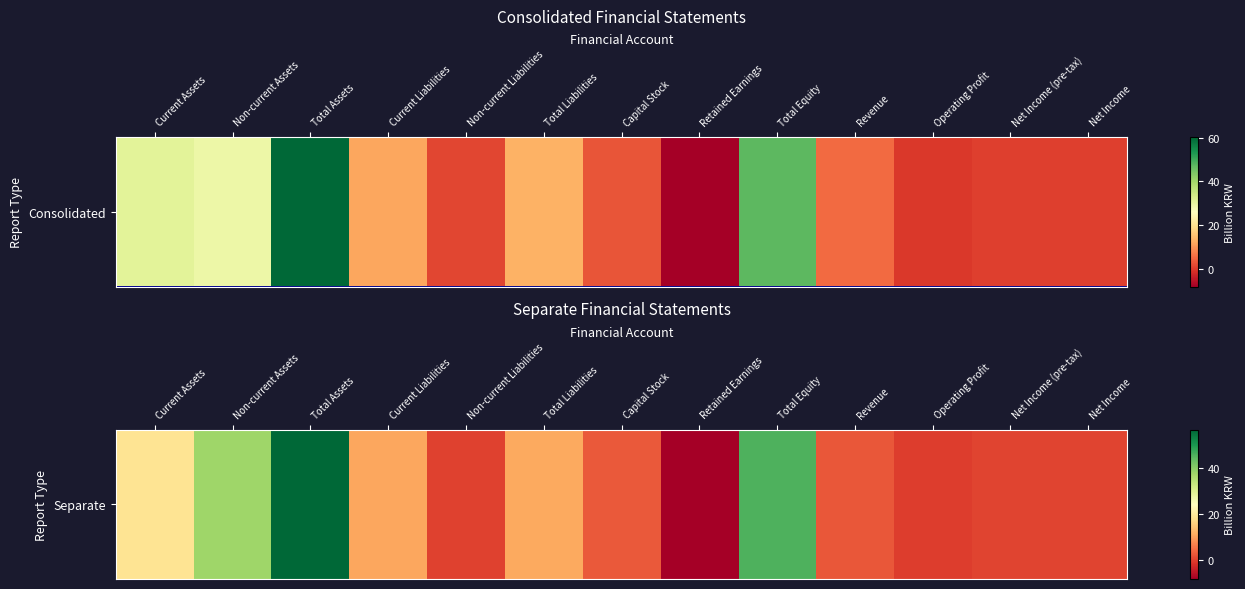

List the labels in order of value, smallest first.

Retained Earnings, Operating Profit, Non-current Liabilities, Net Income (pre-tax), Net Income, Revenue, Capital Stock, Current Liabilities, Total Liabilities, Current Assets, Non-current Assets, Total Equity, Total Assets